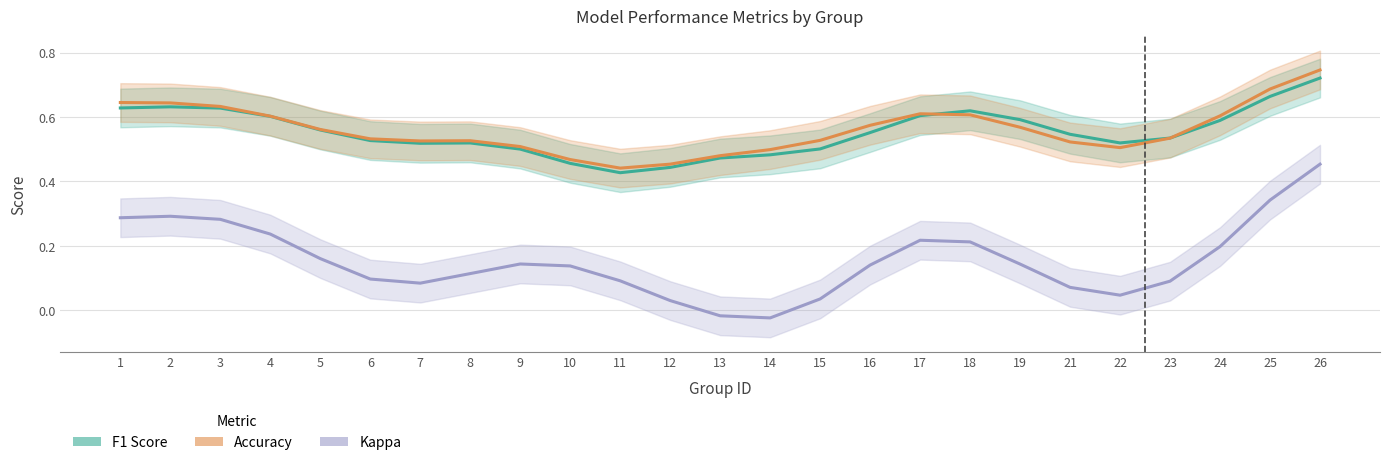

Rank the categories by kappa value from highest to lowest.

26, 25, 2, 1, 3, 4, 17, 18, 24, 5, 9, 19, 16, 10, 8, 6, 11, 23, 7, 21, 22, 15, 12, 13, 14